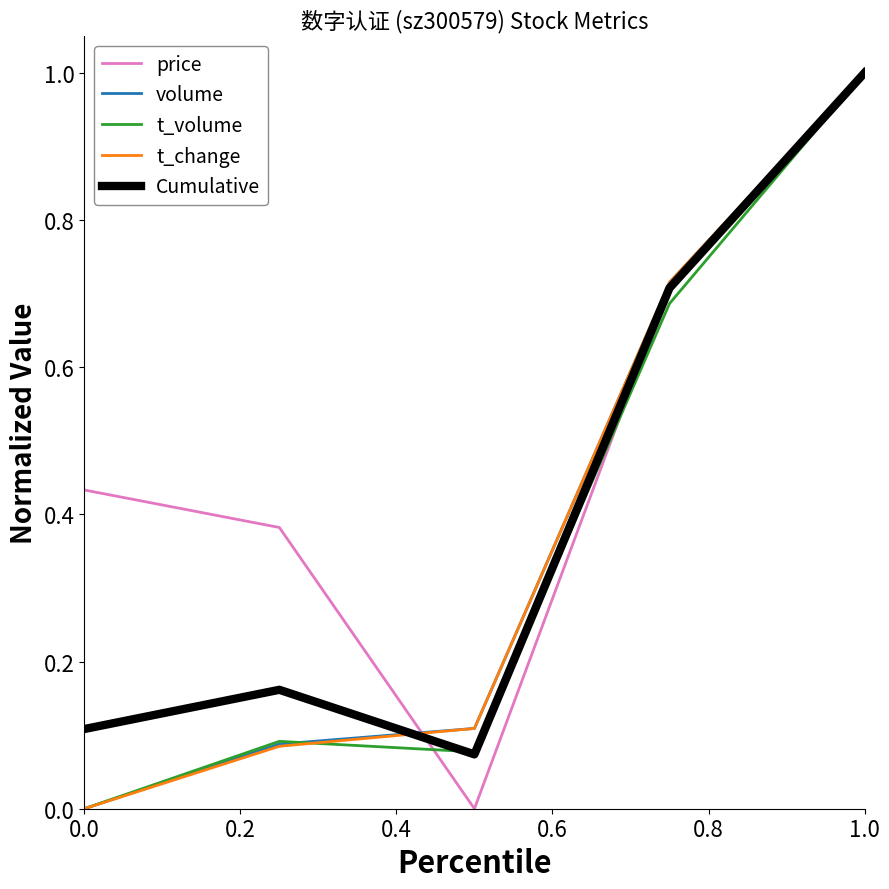

What is the greatest value displayed?

1.0